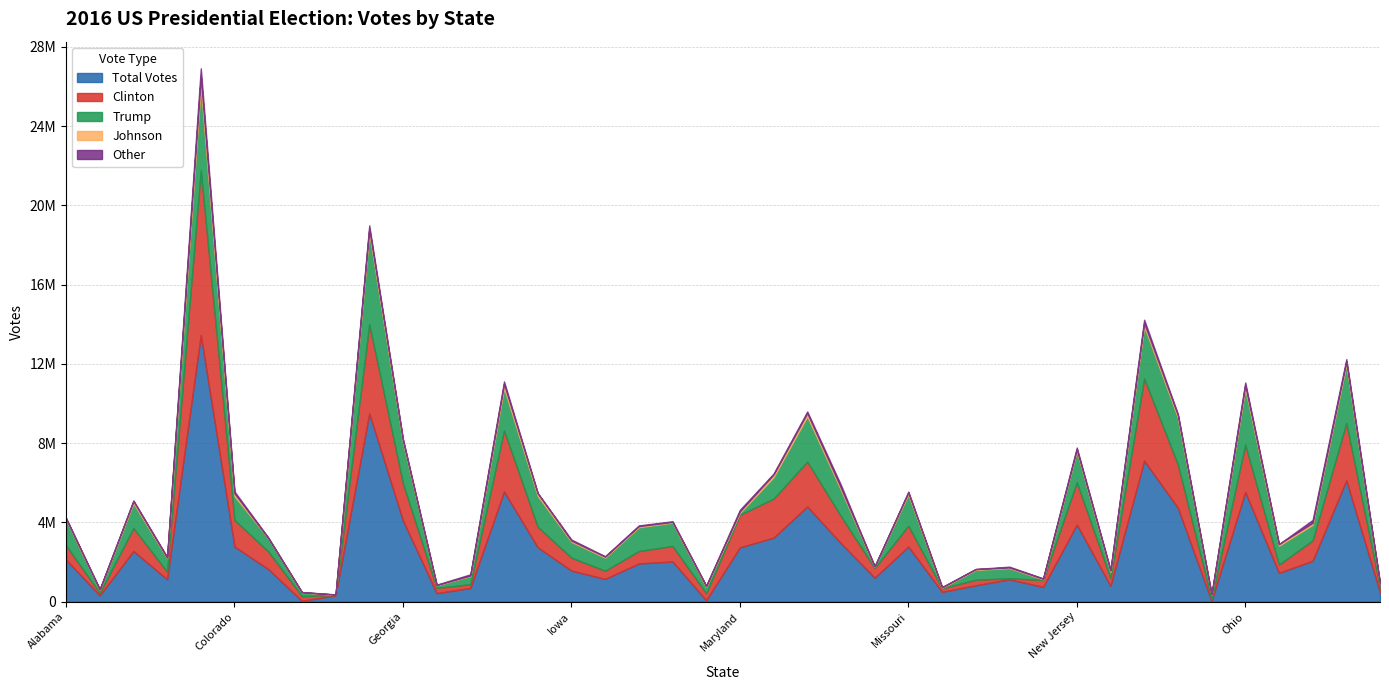

What value does the Other series have at Massachusetts?

46910